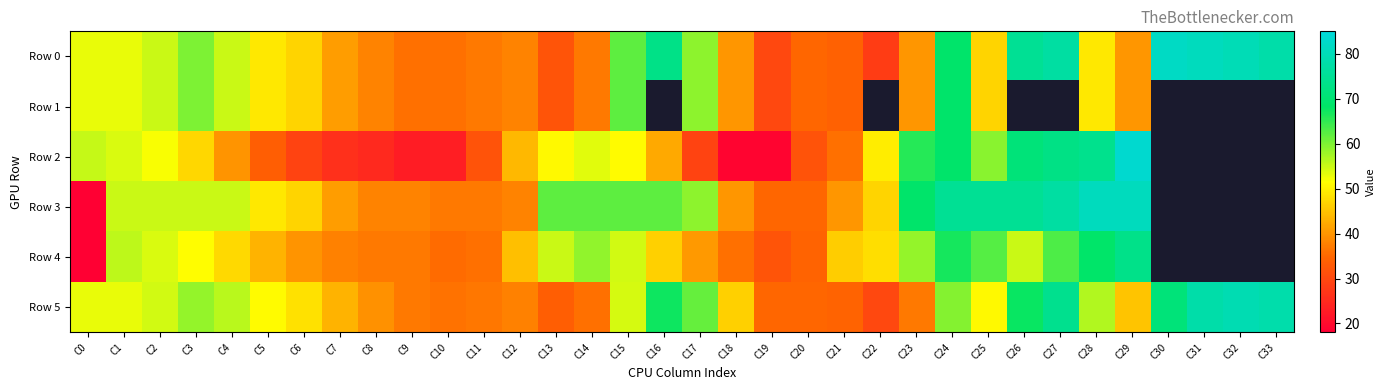

Which series has the largest total across all categories?

Row 0